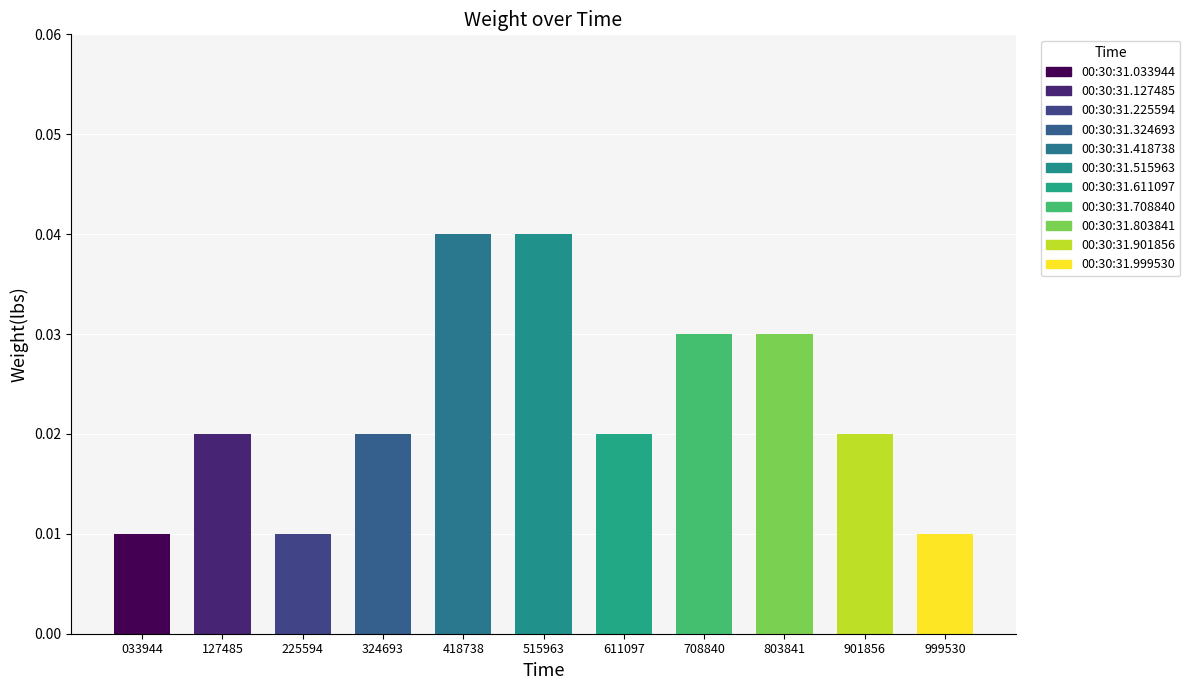

Are the bars horizontal?

No